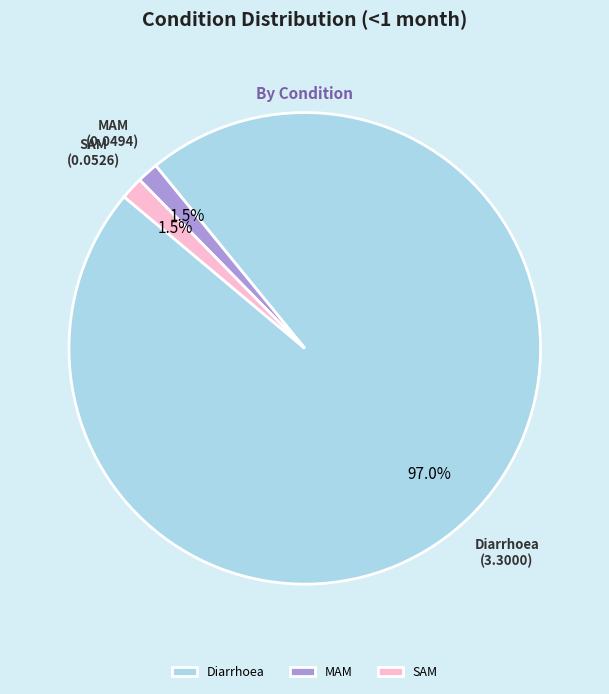

Which has a higher value, Diarrhoea or MAM?

Diarrhoea